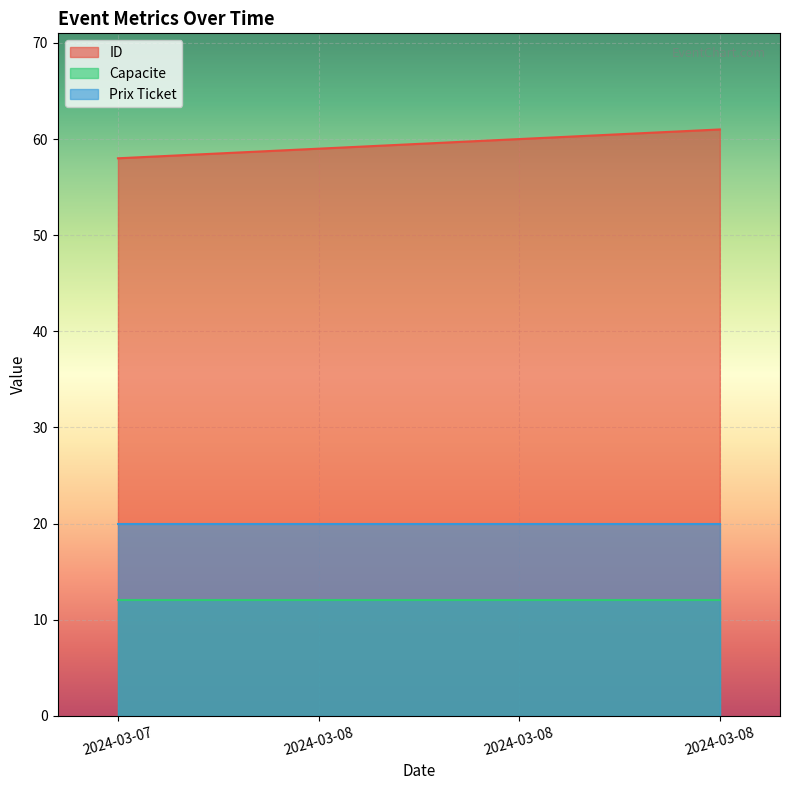

True or false: ID and Capacite cross at least once.

False